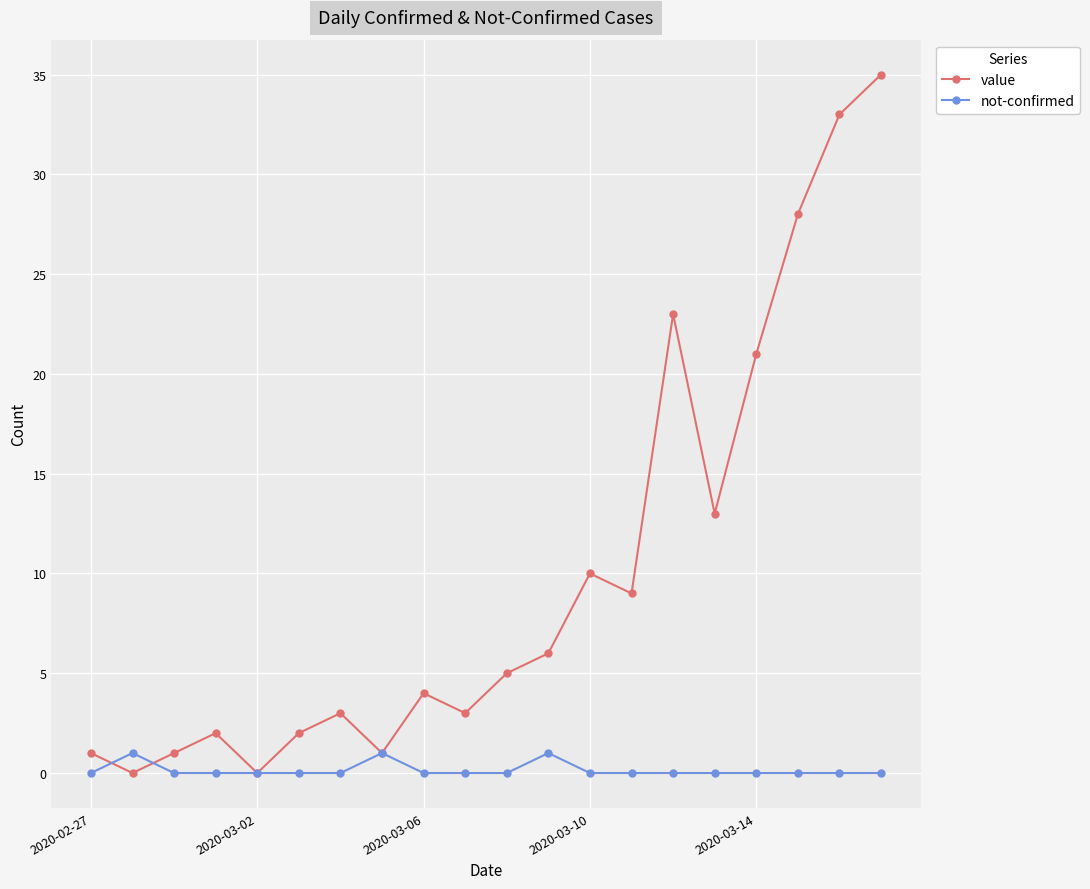

In value, how many points are lower than both neighbors (excluding endpoints)?

6